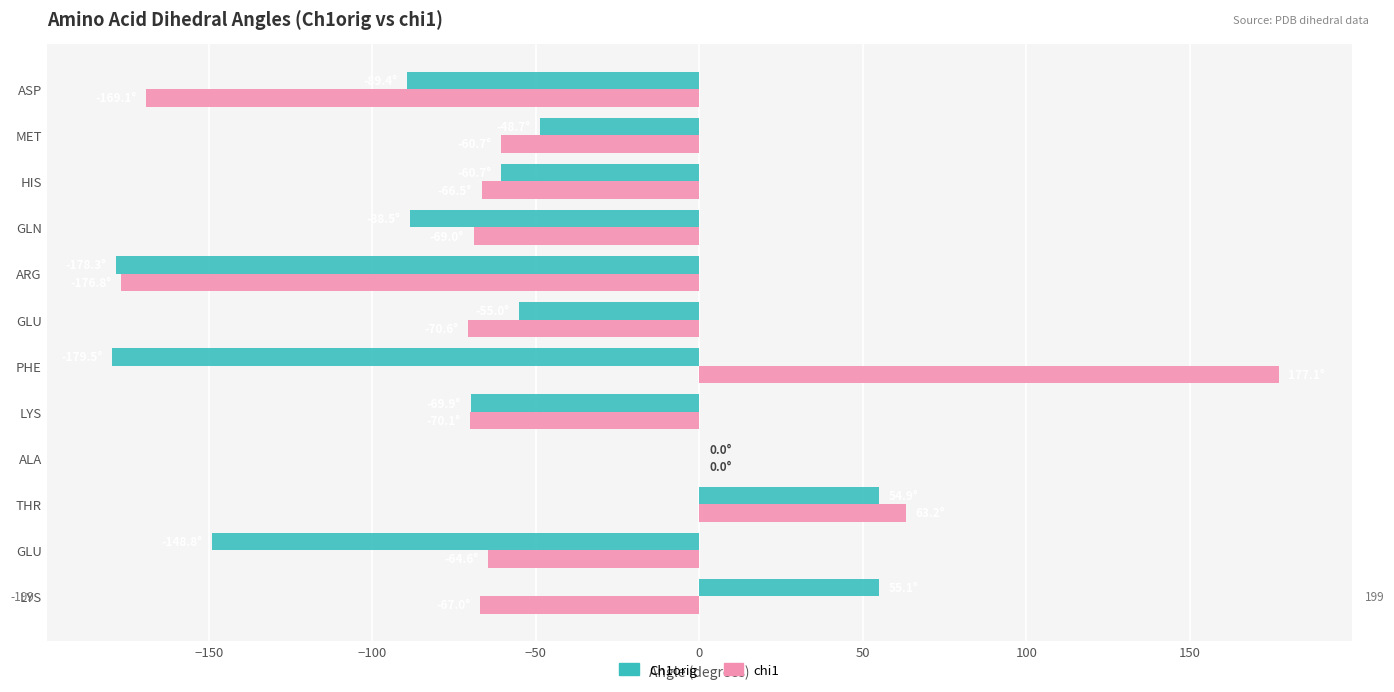

What is the value of the Ch1orig bar at the 7th from the left?

-55.0